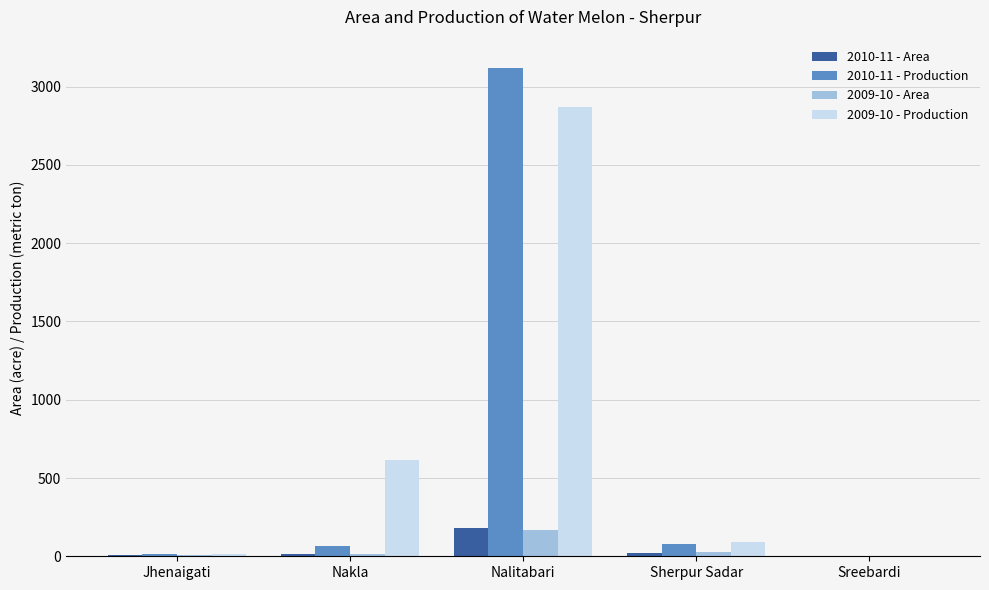

Is it true that 2009-10 - Production equals 4904 at Nalitabari?

False